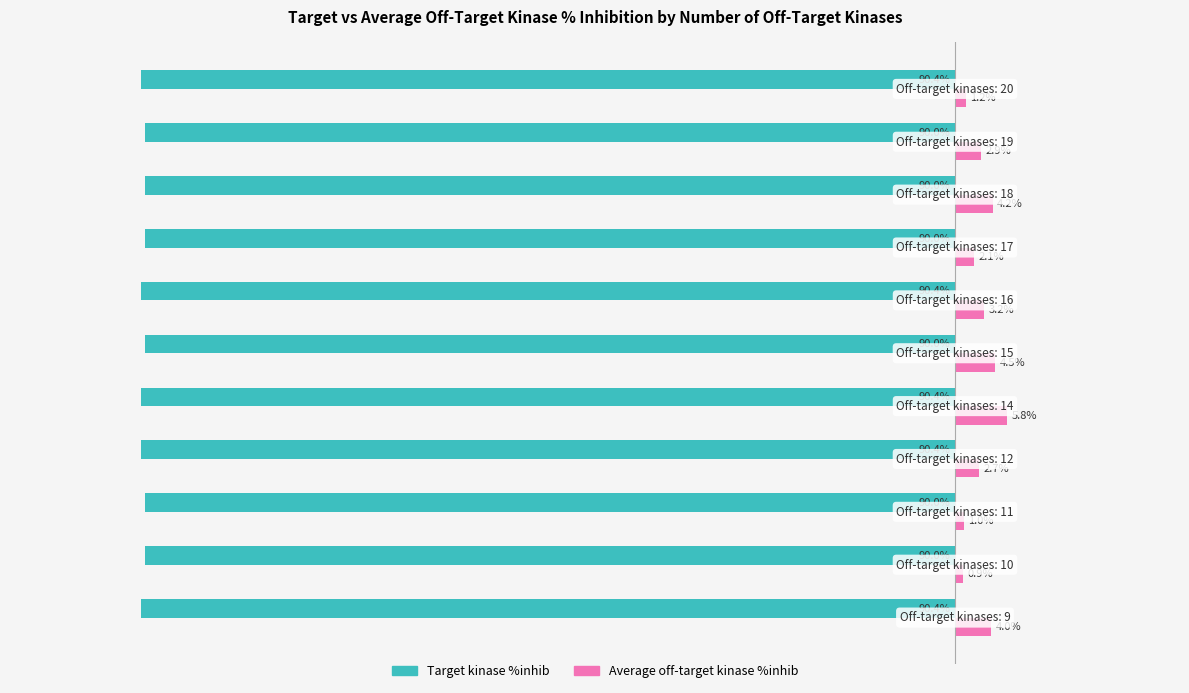

Which series has the widest spread of values?

Average off-target kinase %inhib